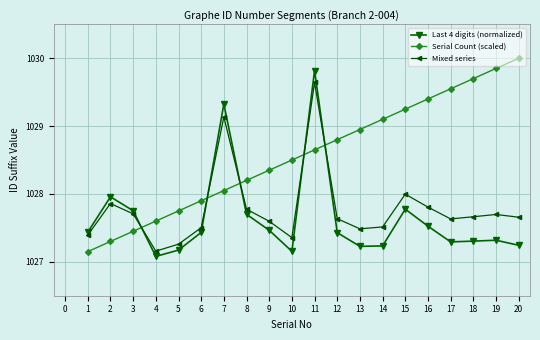

How many categories are shown in the chart?

20